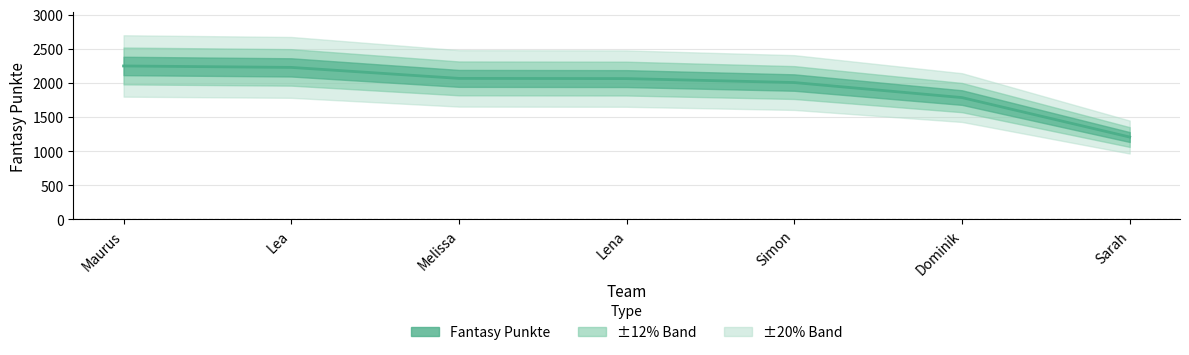

Count the number of values greater than 2063.

3